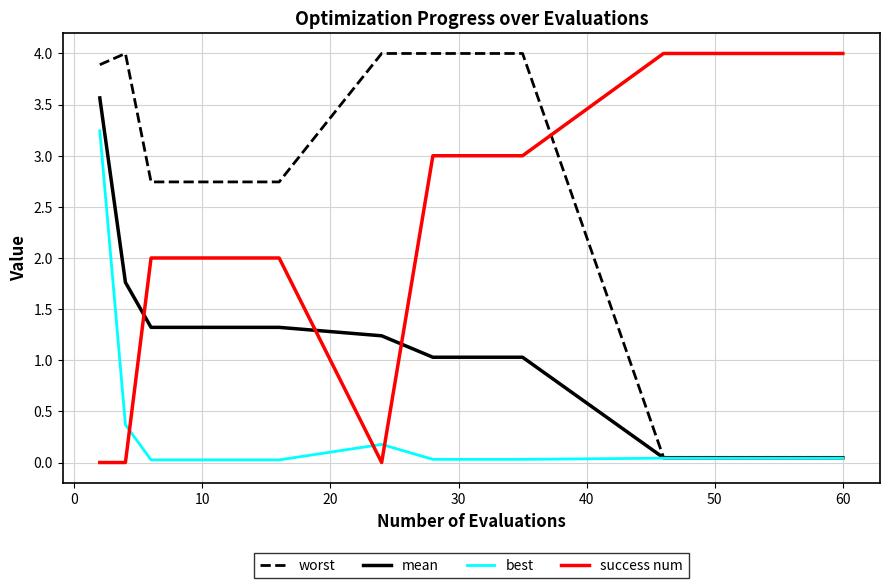

What is the maximum value for best?

3.2